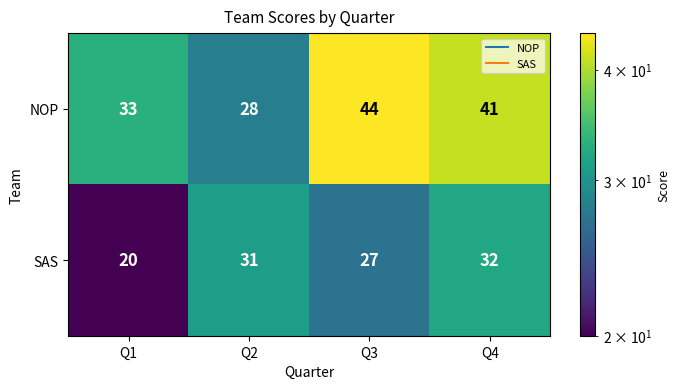

Read the SAS value at Q4, to the nearest 10.

30